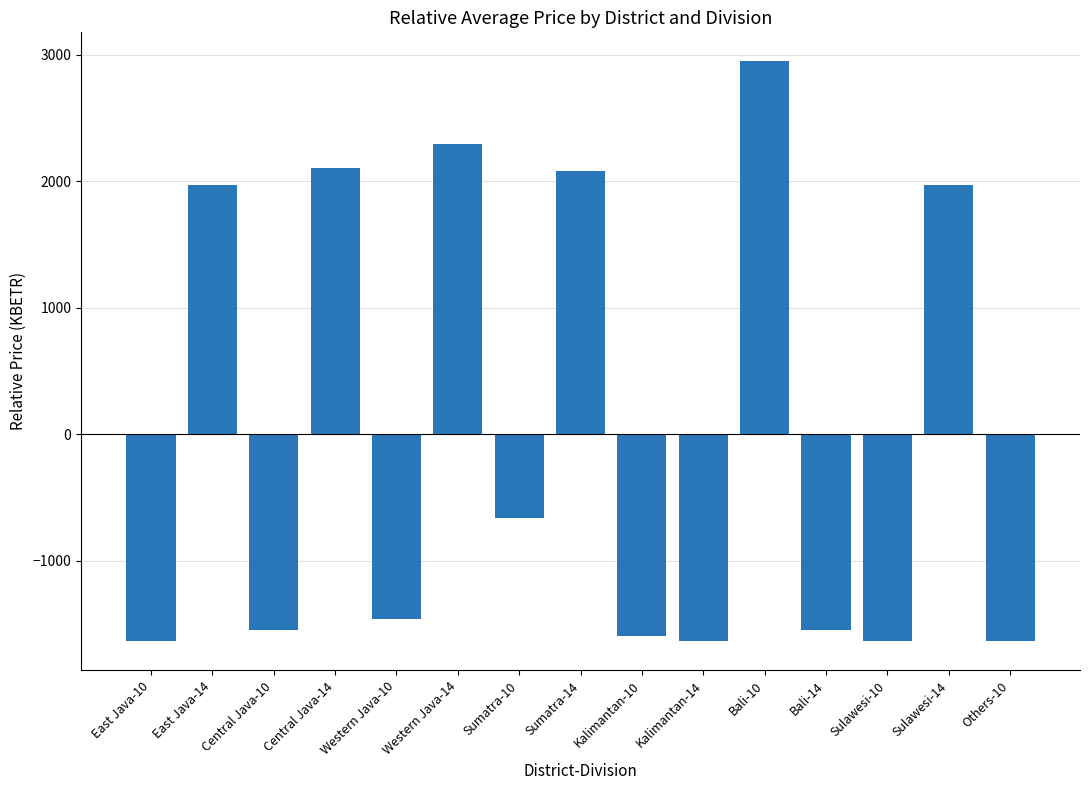

What is the value of the 7th bar from the left?

-660.3